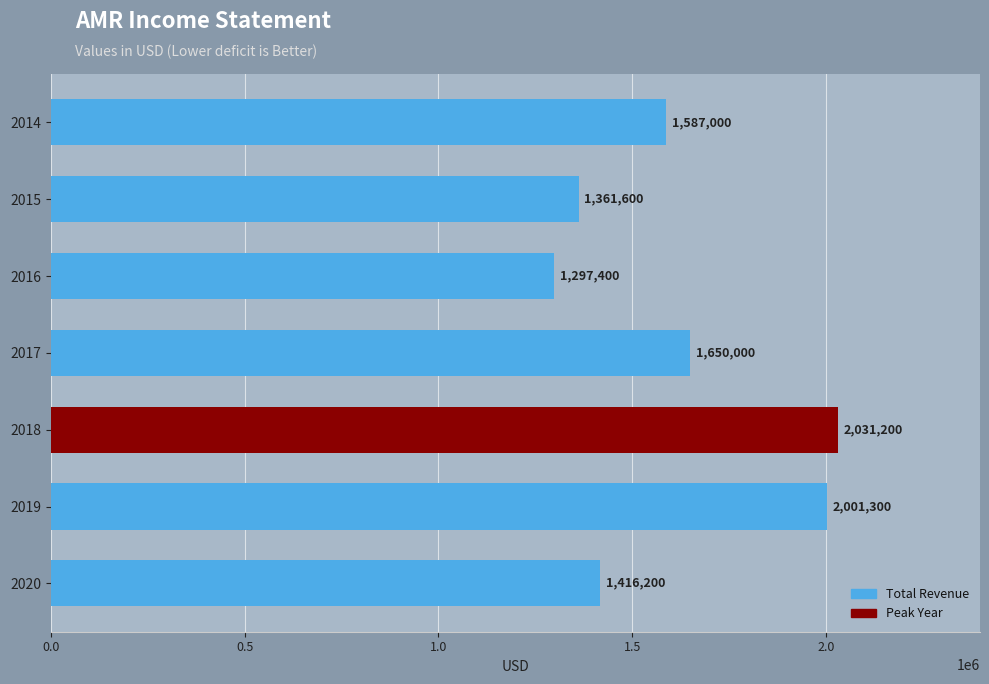

How many values are below 1587000?

3